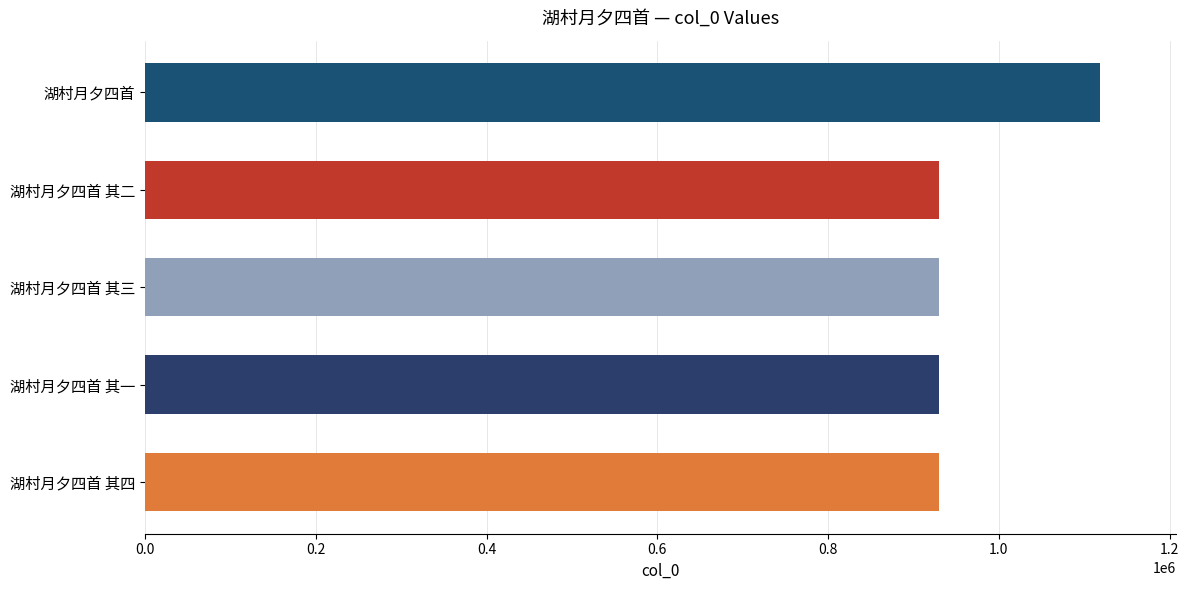

Is it true that the value at 湖村月夕四首 其三 is 930065?

True